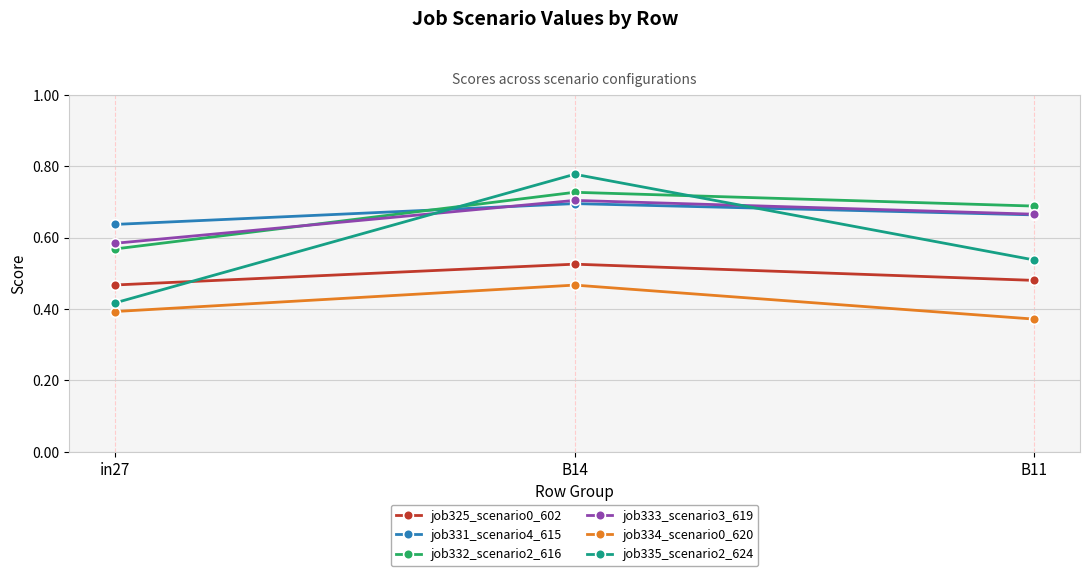

The job333_scenario3_619 series shows 0.7 at B14. True or false?

True